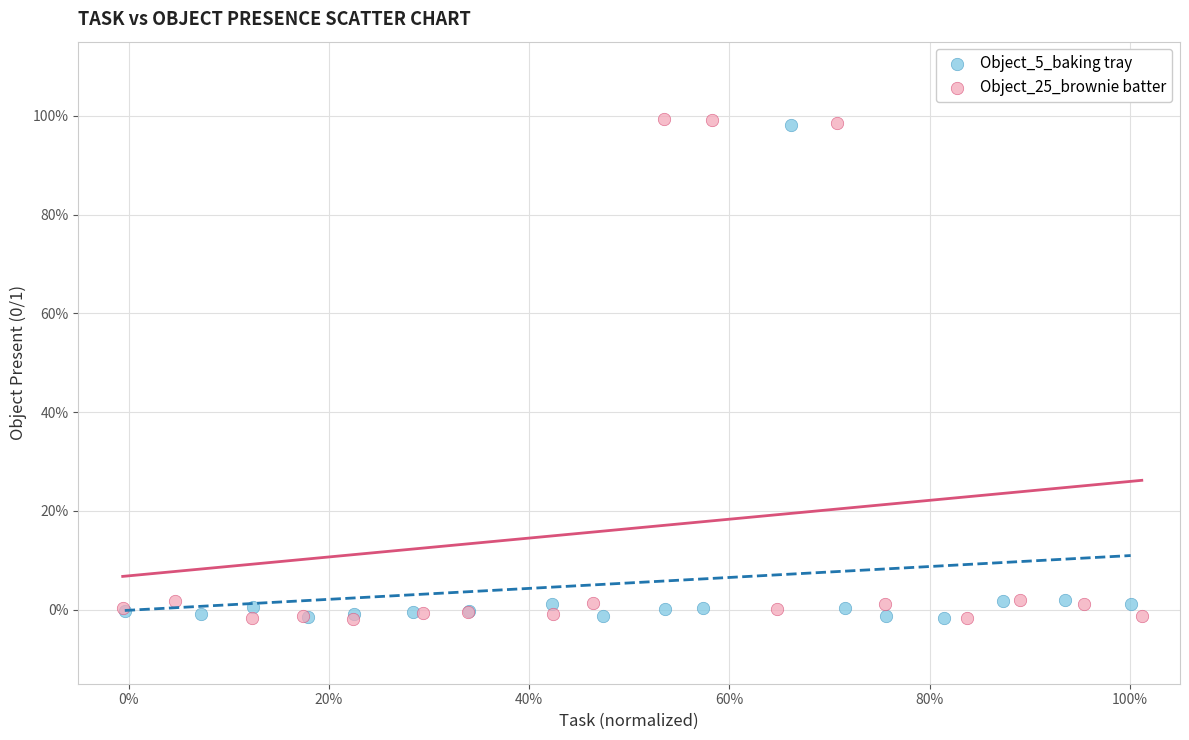

What are all the series names shown in the legend?

Object_5_baking tray, Object_25_brownie batter